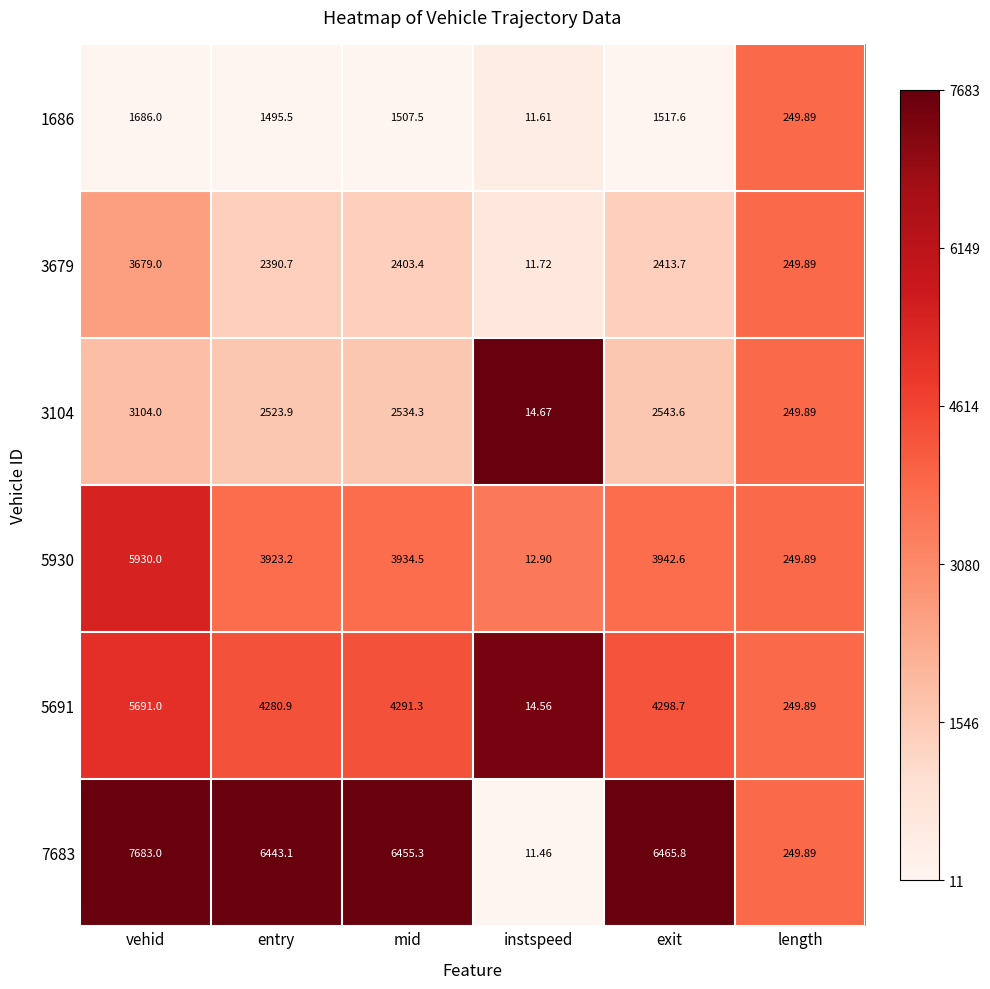

List the labels in order of 5930 value, largest first.

vehid, exit, mid, entry, length, instspeed